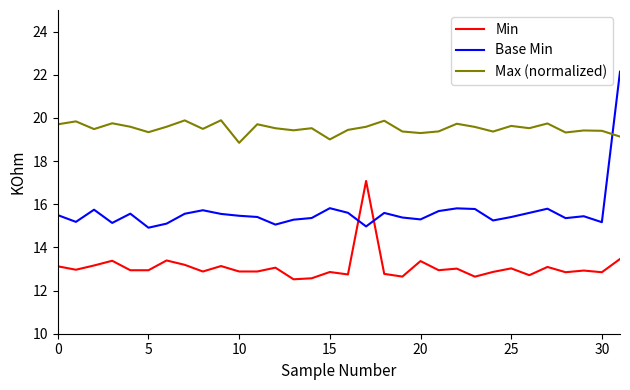

What are all the series names shown in the legend?

Min, Base Min, Max (normalized)